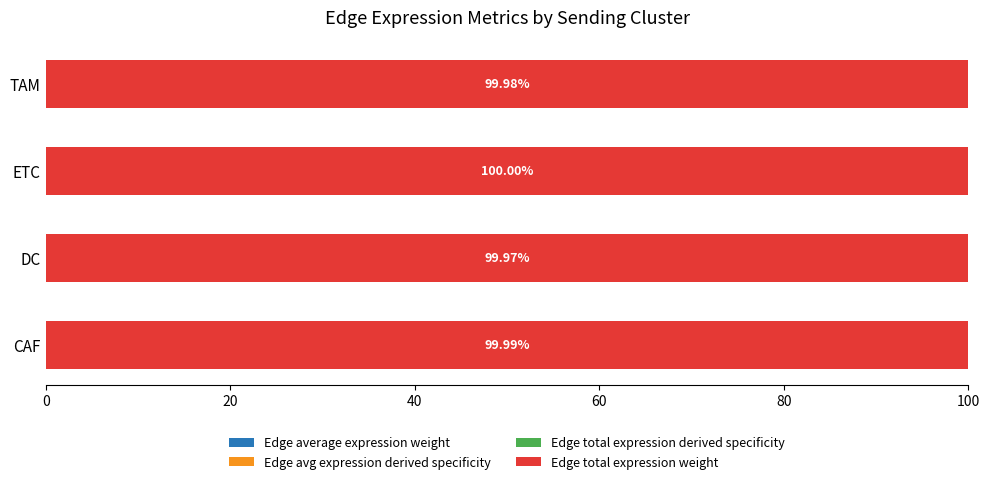

At how many categories does at least one series exceed 10?

4